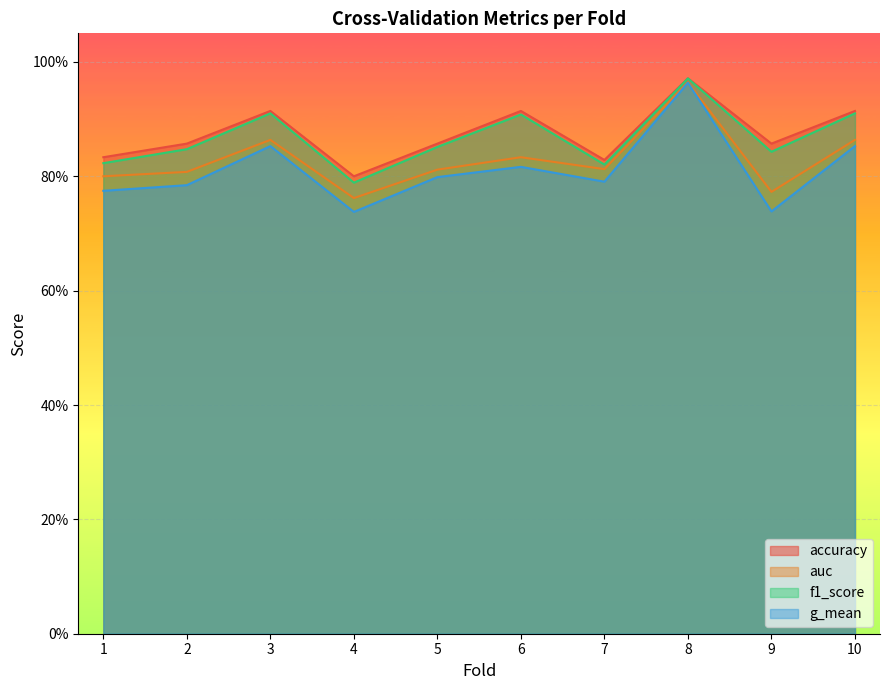

At which category is the sum across all series the highest?

8